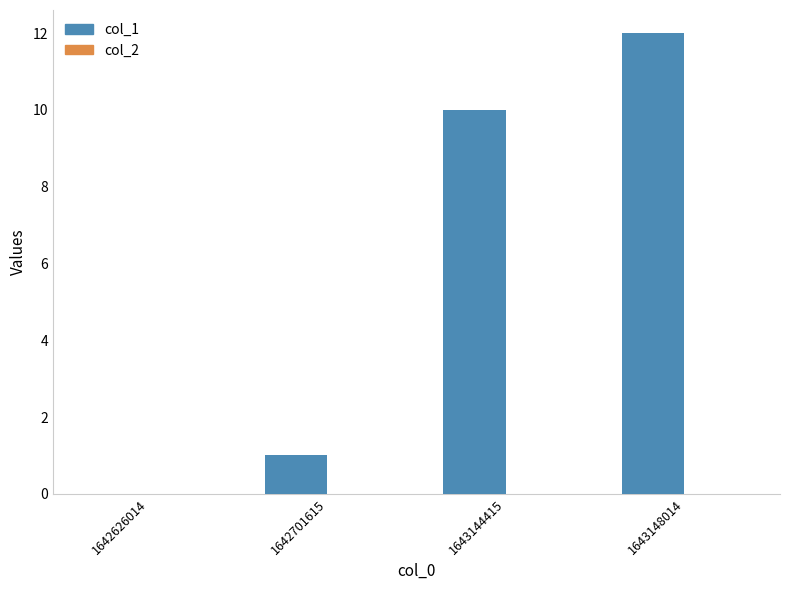

What is the sum of all values?

23